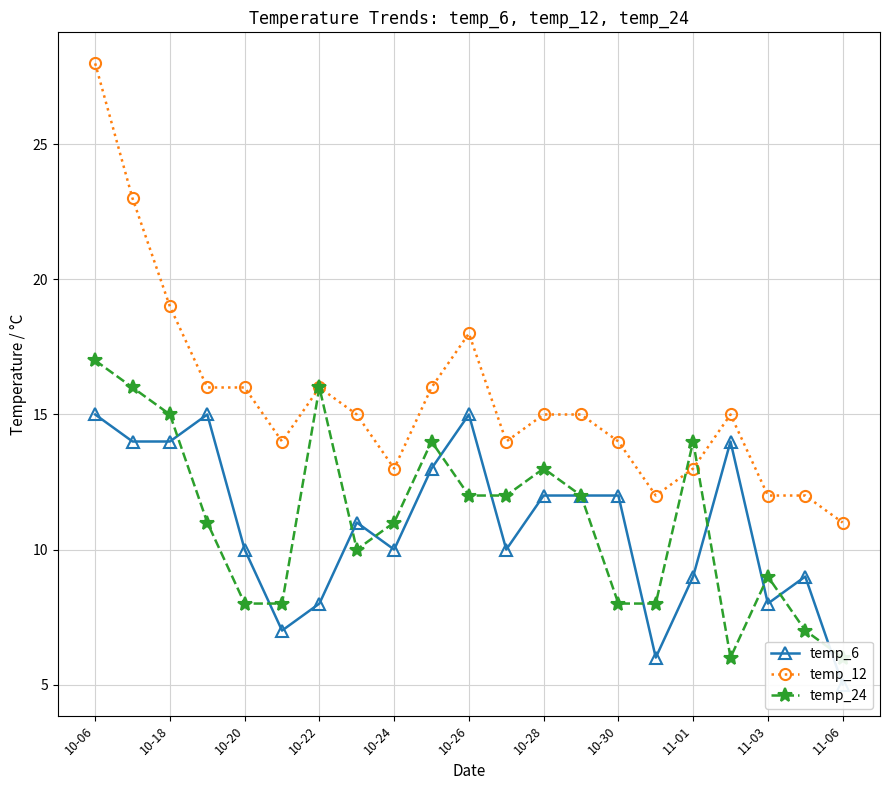

Which category has the highest value in the temp_12 series?

10-06